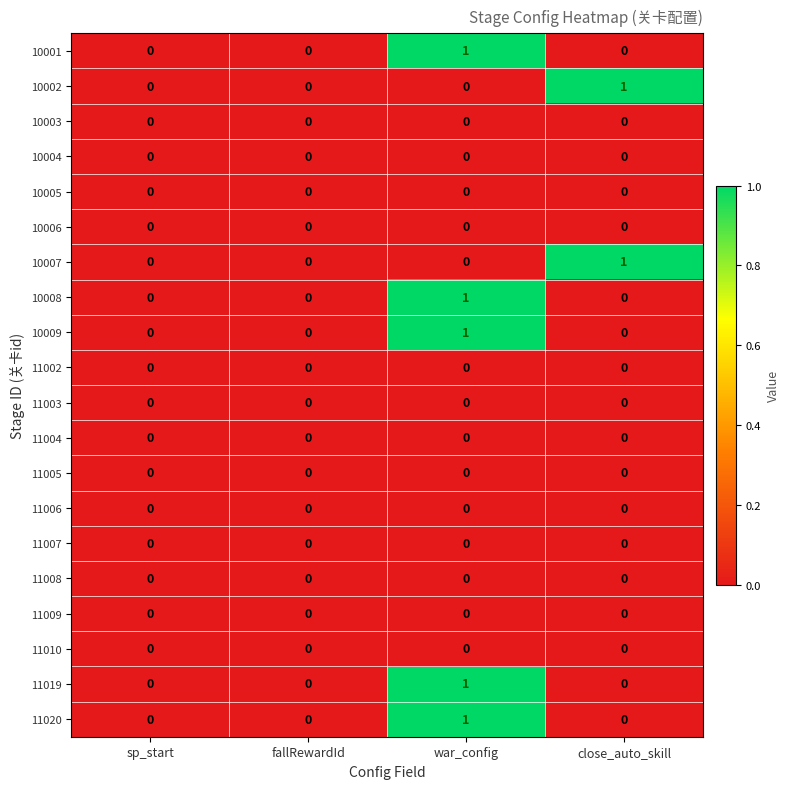

Which category has the highest value in the 11019 series?

war_config